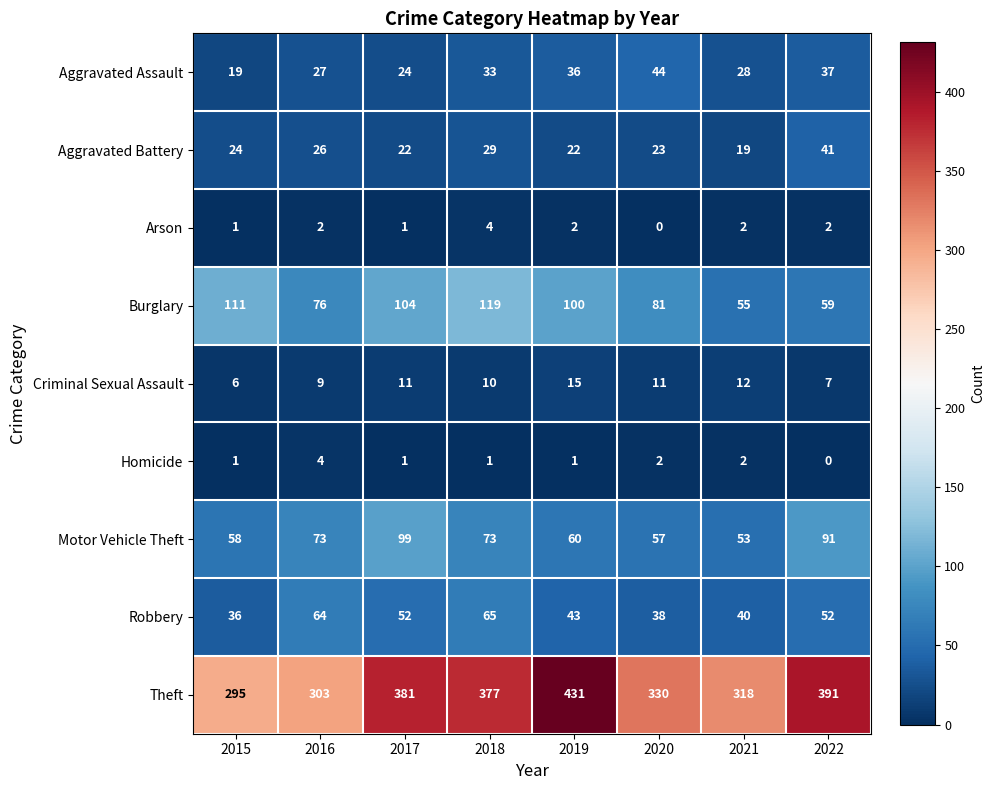

The value of Aggravated Battery at 2018 is 15. True or false?

False